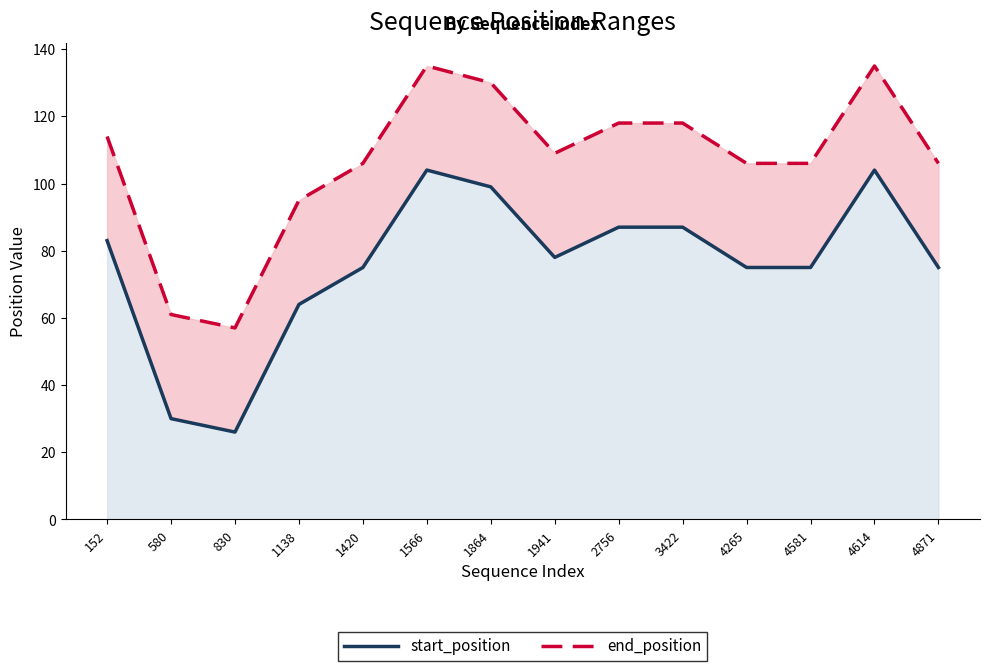

What value does the end_position series have at 4265?

106